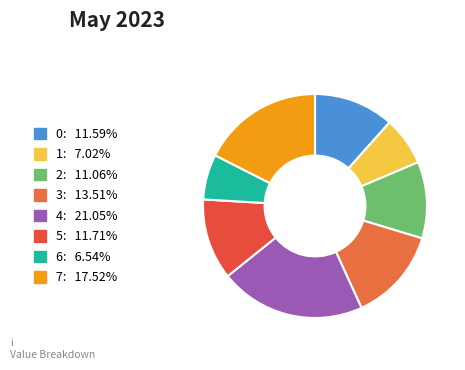

How many slices are in this pie chart?

8